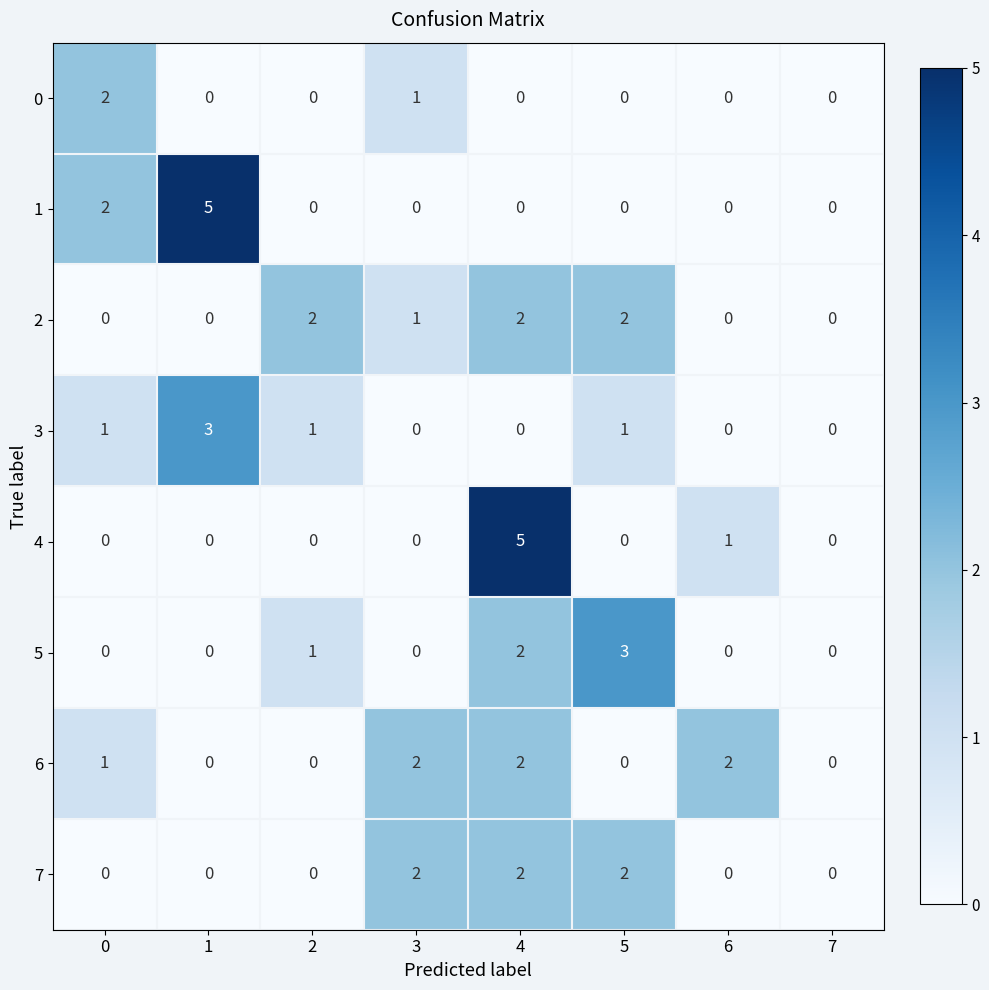

Count the 5 values in the range 0 to 2.

7